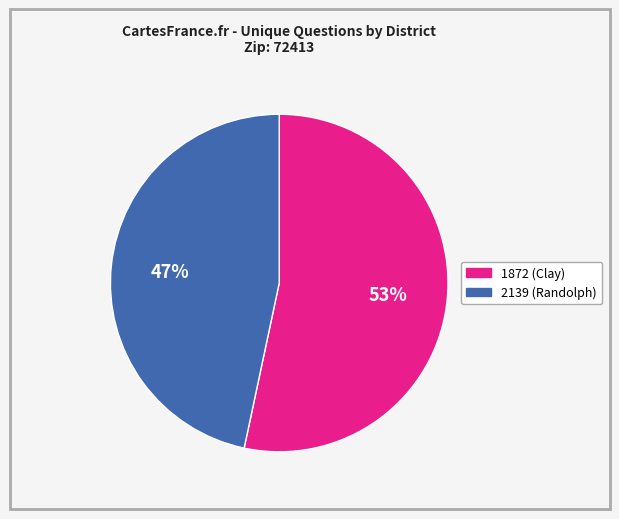

To the nearest percent, what is the combined percentage of 1872 (Clay) and 2139 (Randolph)?

100%